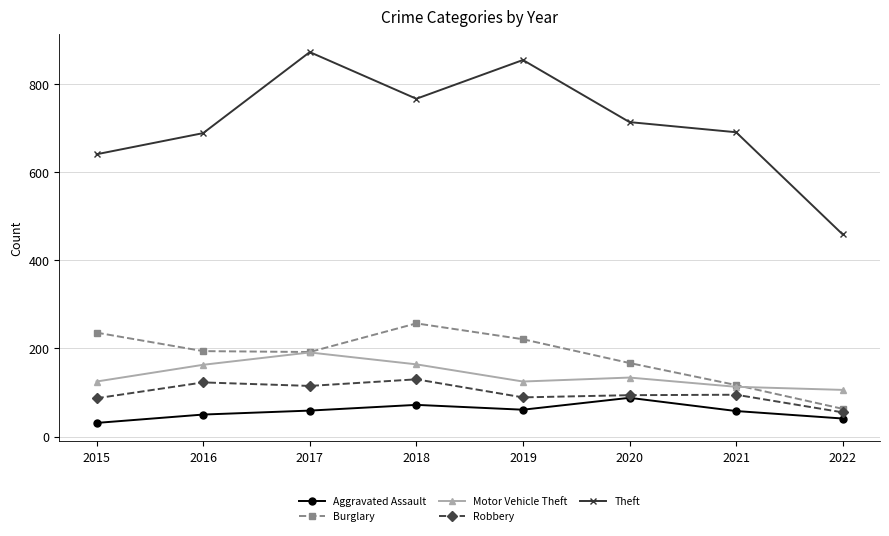

How many interior local valleys does the Robbery series have?

2